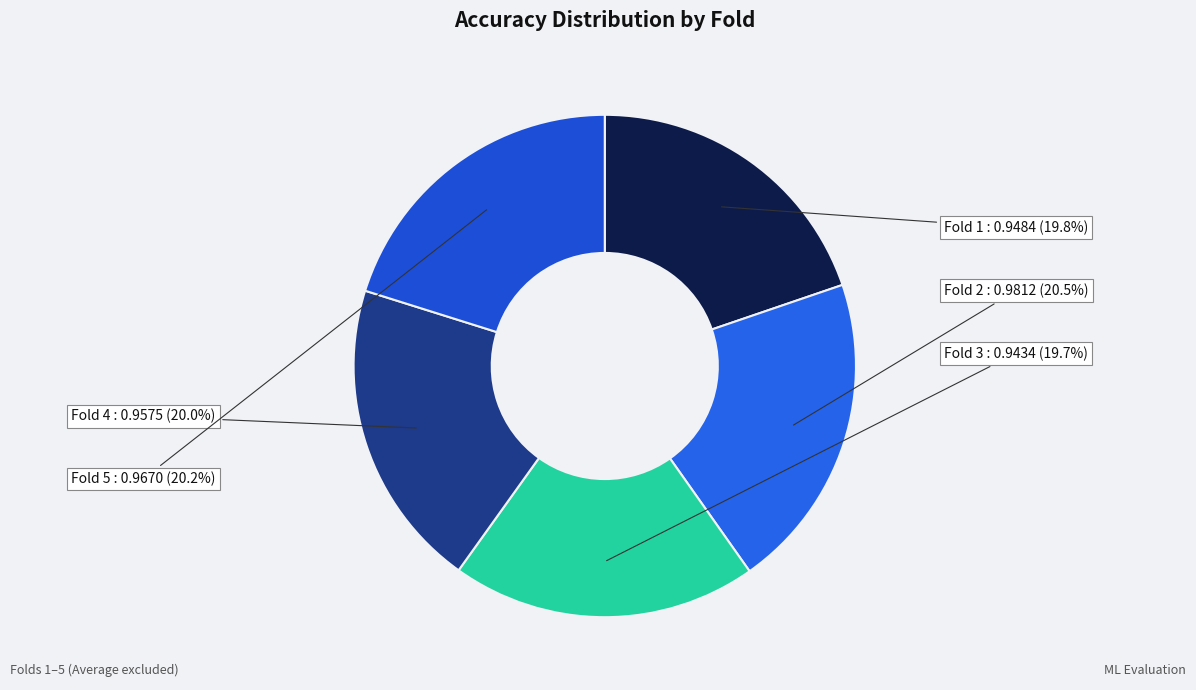

Combined, what portion of the pie is Fold 1 and Fold 3?

39.4%